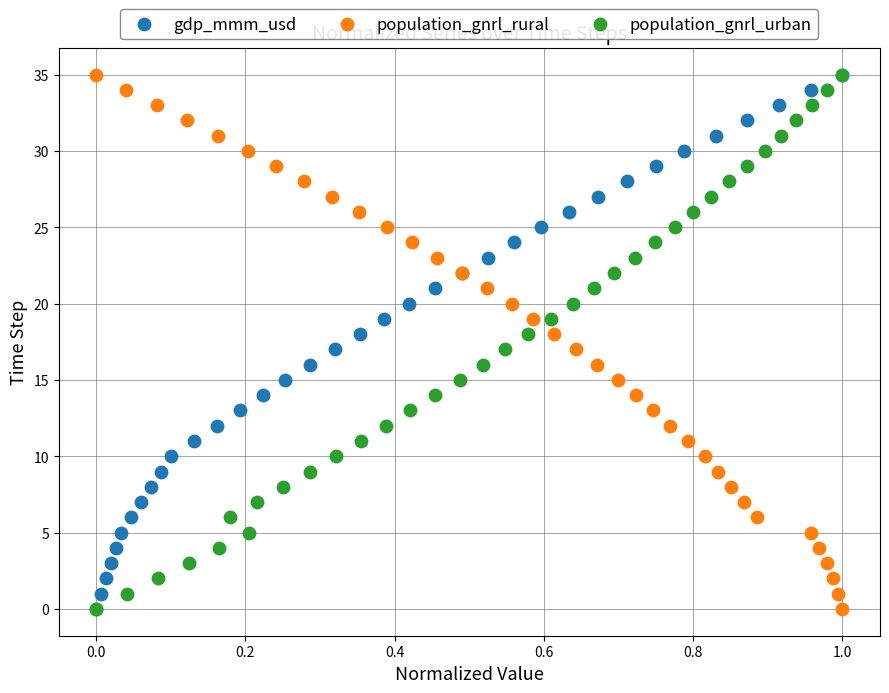

What are all the series names shown in the legend?

gdp_mmm_usd, population_gnrl_rural, population_gnrl_urban